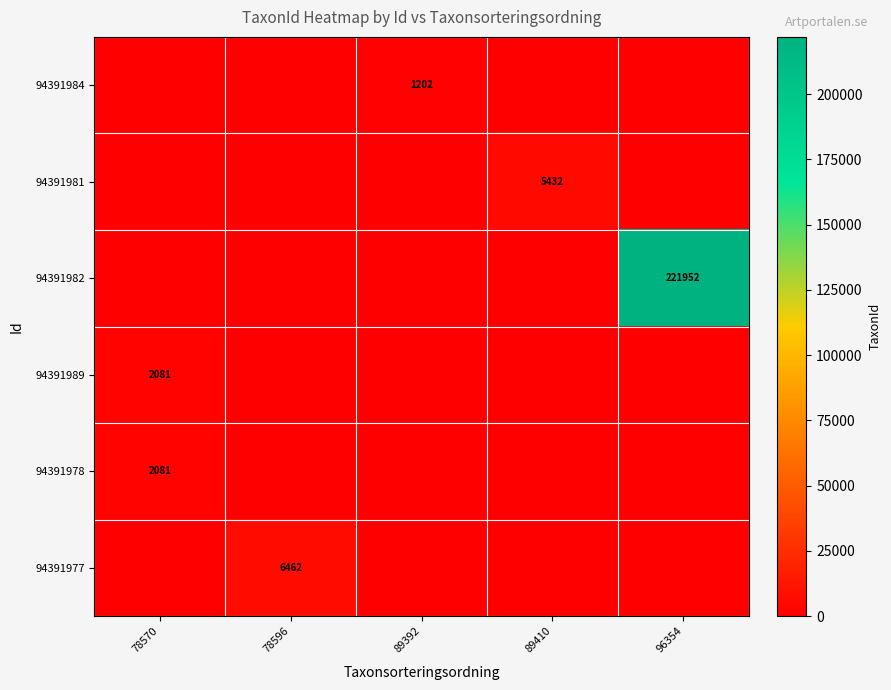

True or false: 94391978 has a value of 2081 at 78570.

True